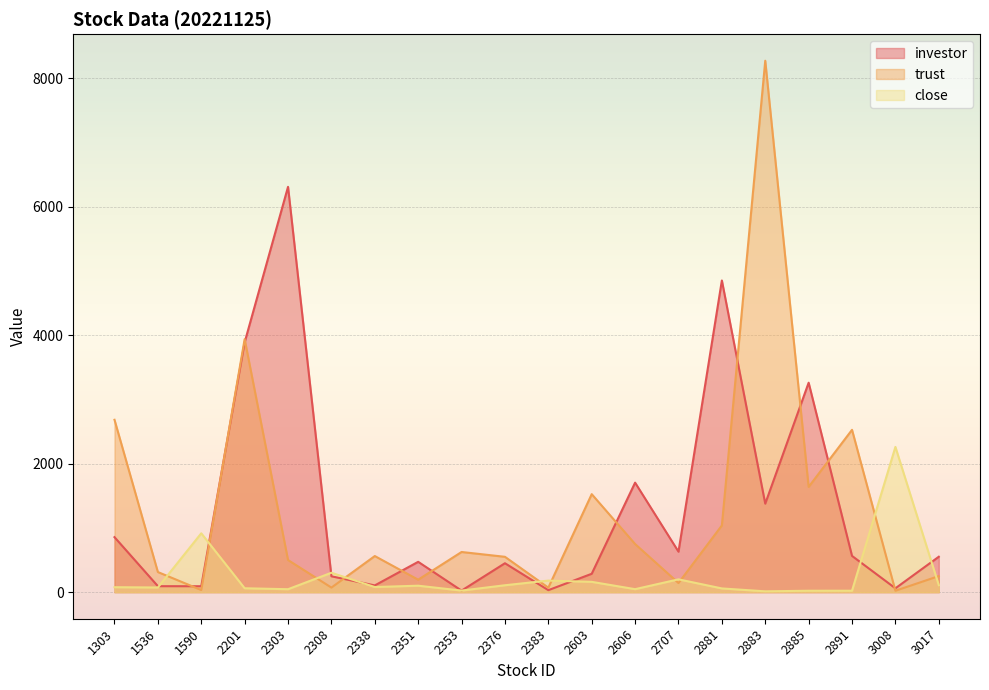

Does the chart display data point markers on the line(s)?

No